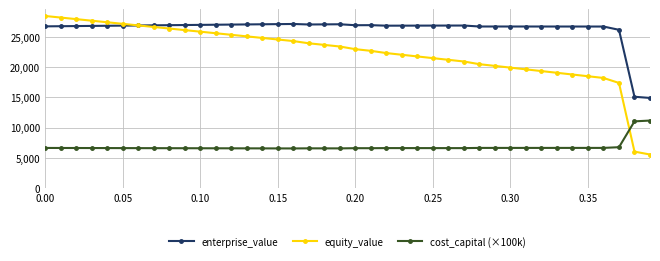

Rank the series by their average value, from lowest to highest.

cost_capital (×100k), equity_value, enterprise_value